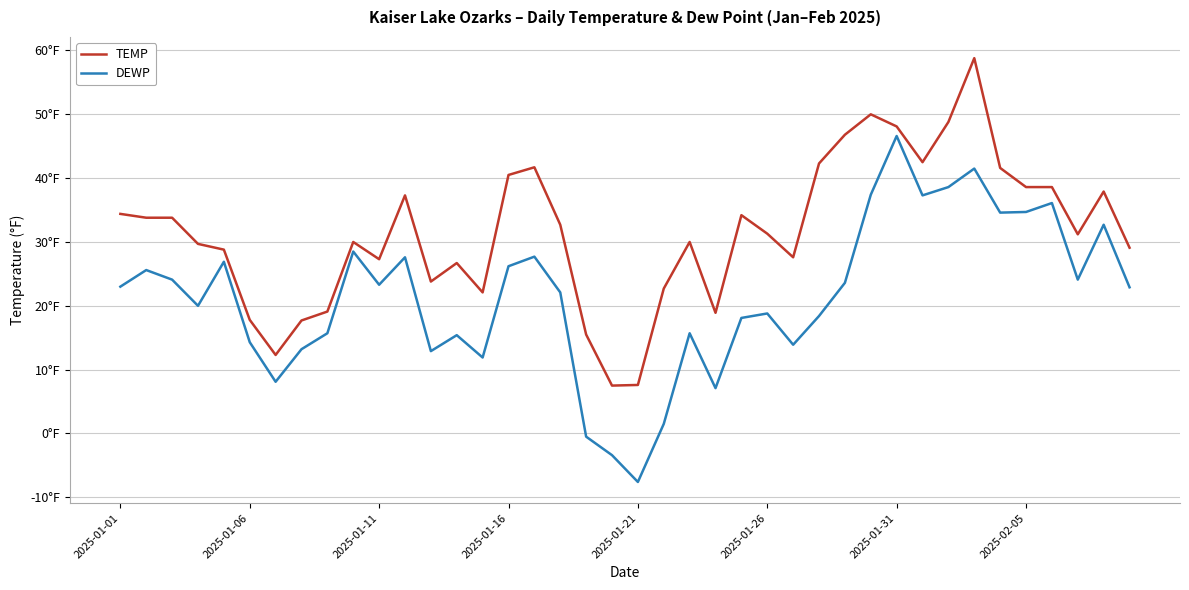

Does the chart display data point markers on the line(s)?

No